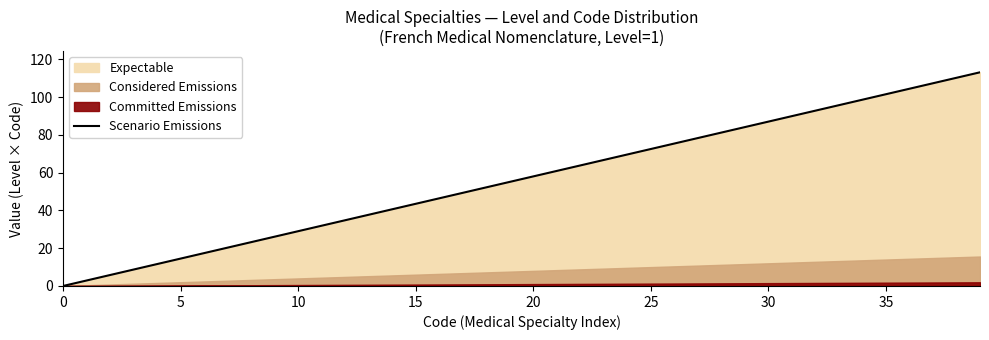

What is the change in value from 24 to 31?

+20.3